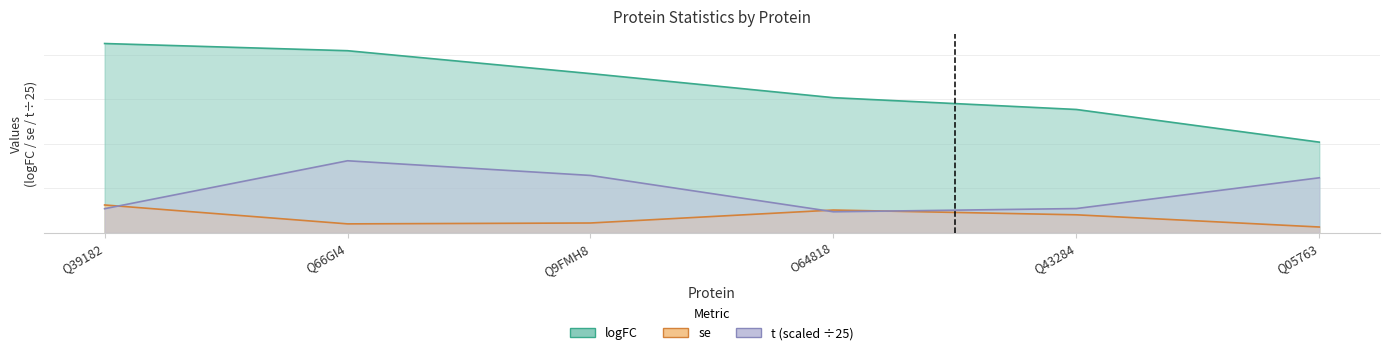

What is the smallest value displayed?

0.1